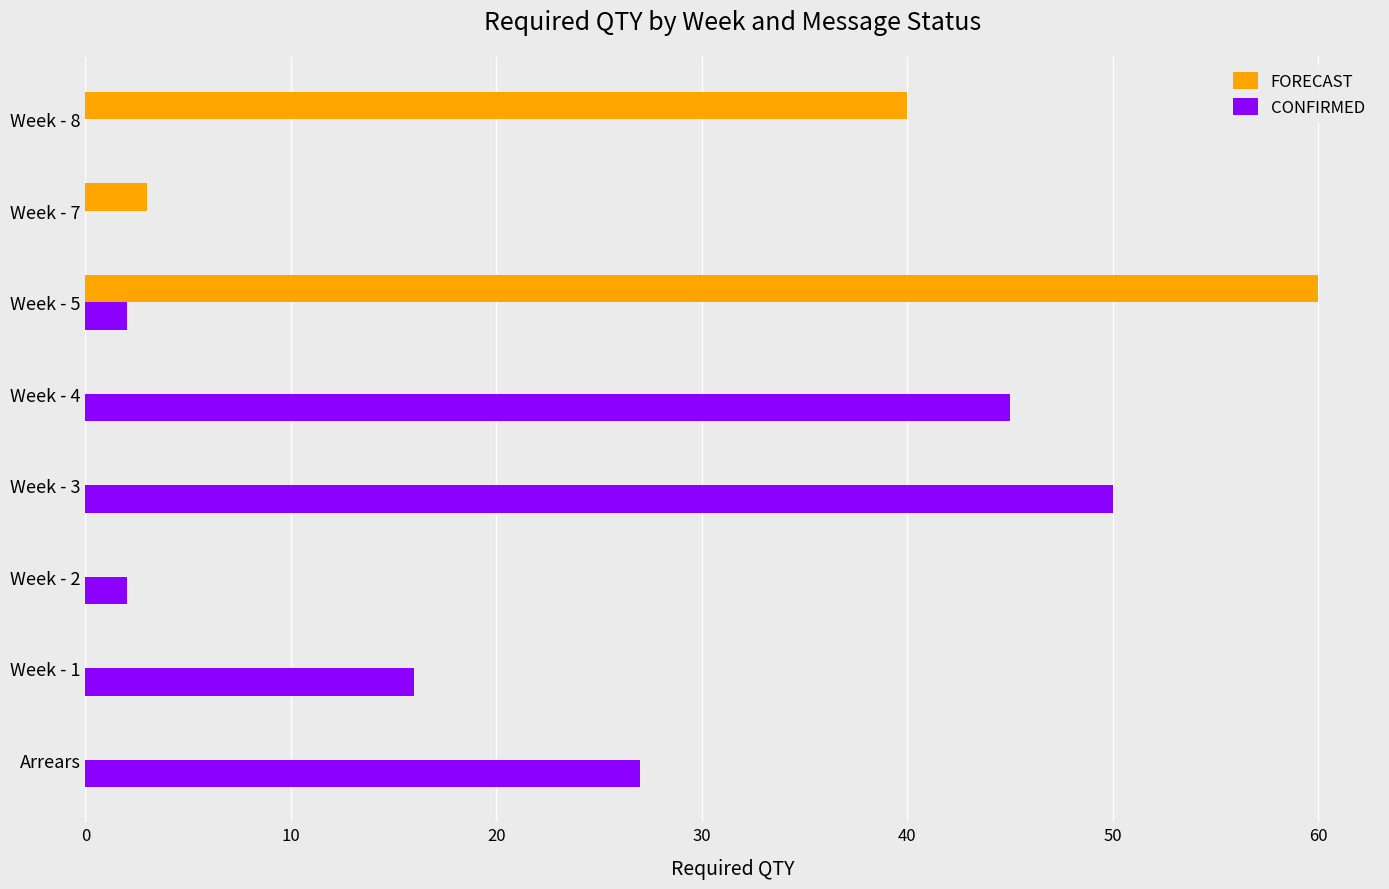

What are all the series names shown in the legend?

FORECAST, CONFIRMED